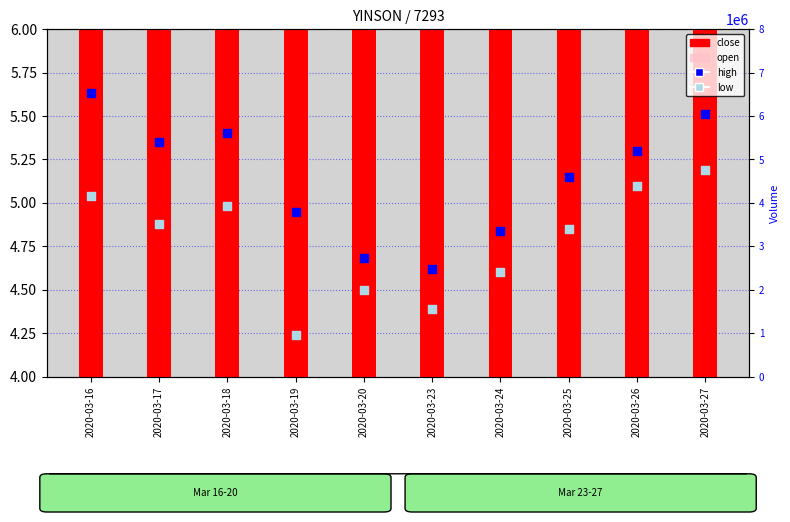

Which series has the largest Y range (max minus min)?

open